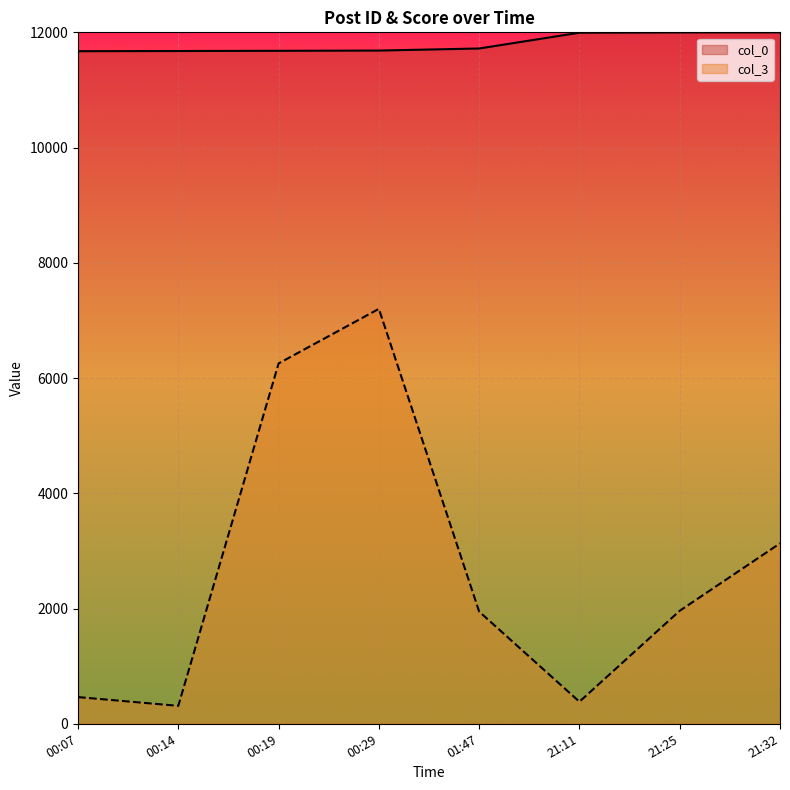

What is the lowest value of the col_3 series?

311.0